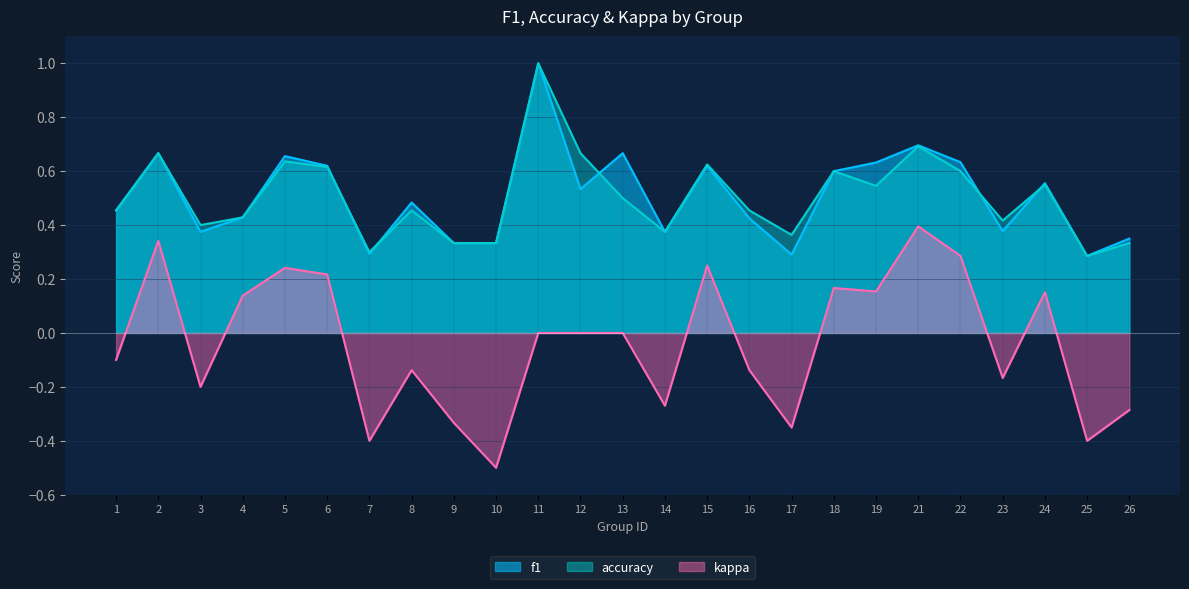

What is the maximum value for kappa?

0.4